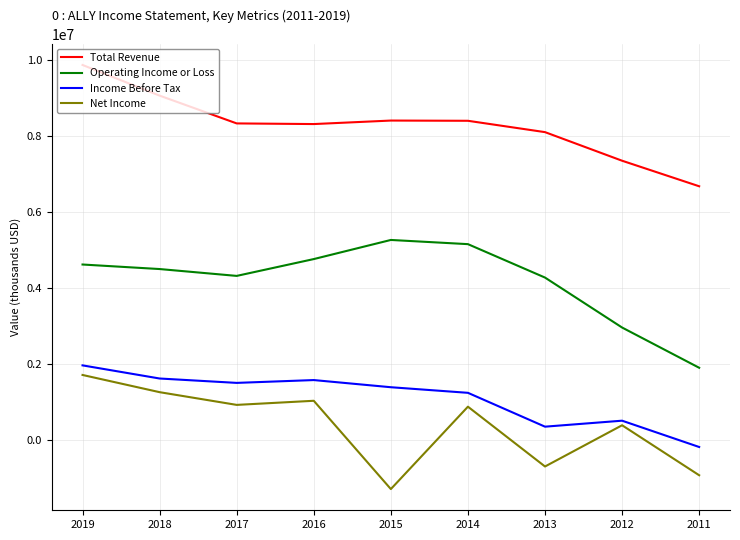

Is this an area chart (filled region under the line)?

No